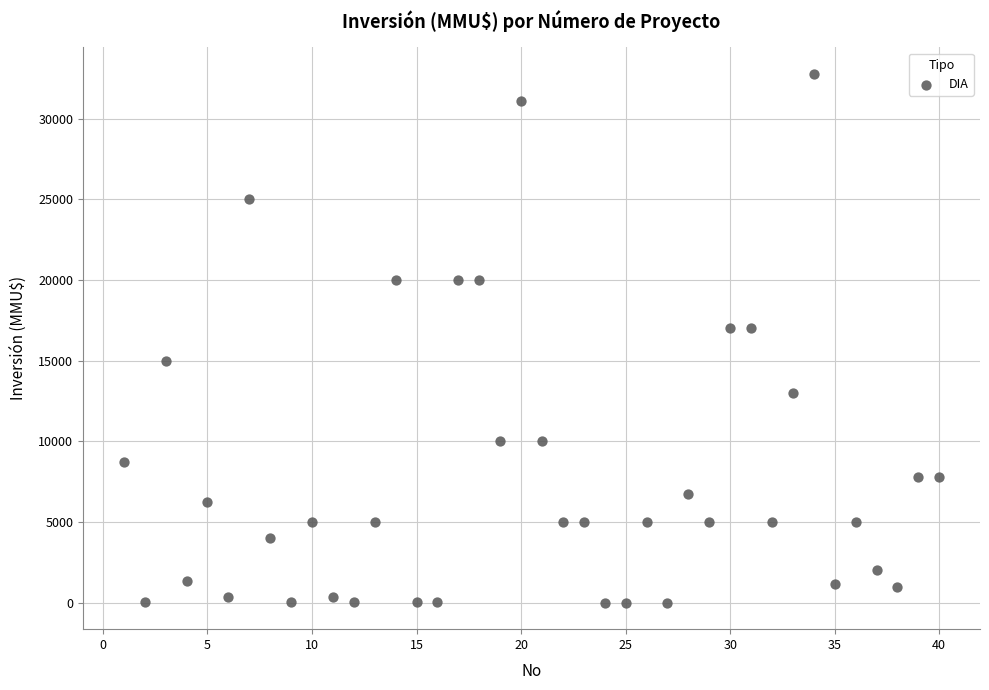

What is the range of X values (max minus min)?

39